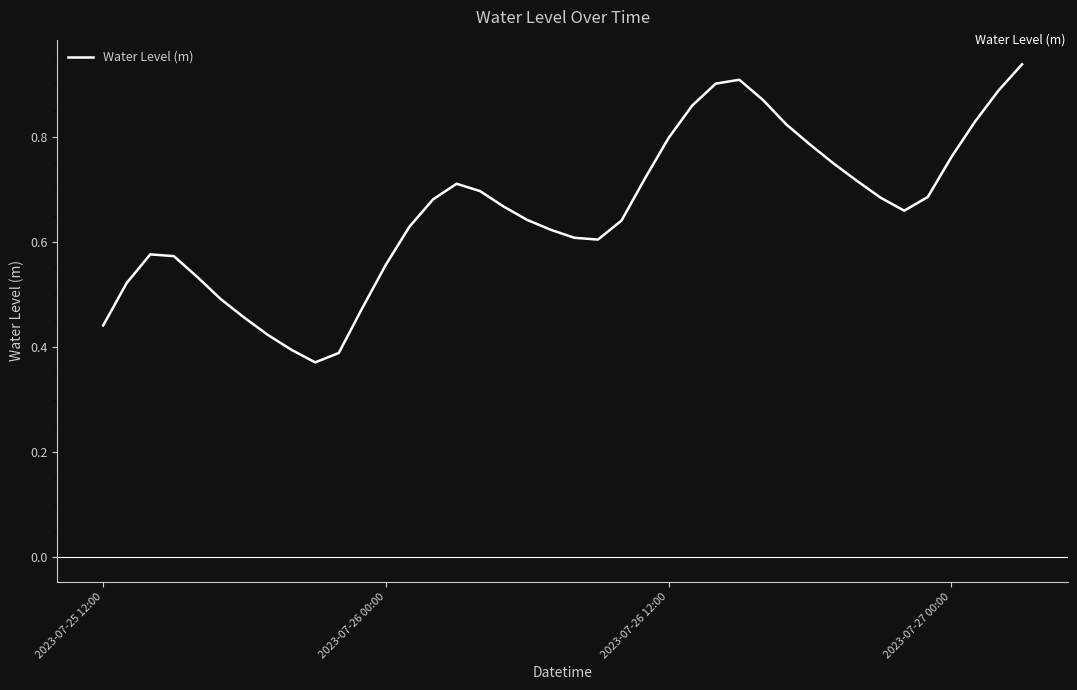

How many lines are shown in the chart?

1